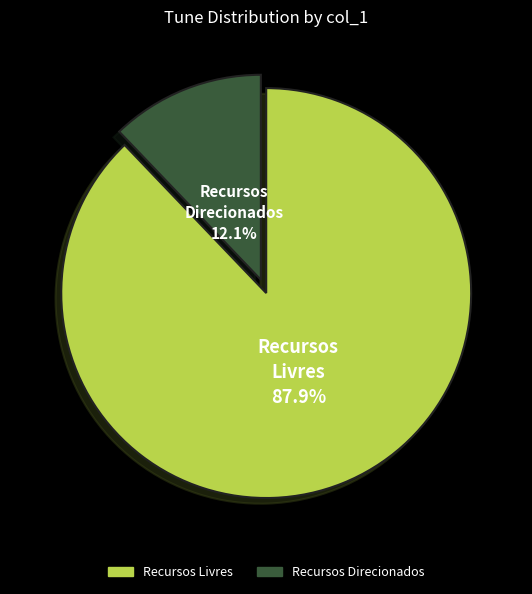

Is there a majority slice in this chart?

Yes